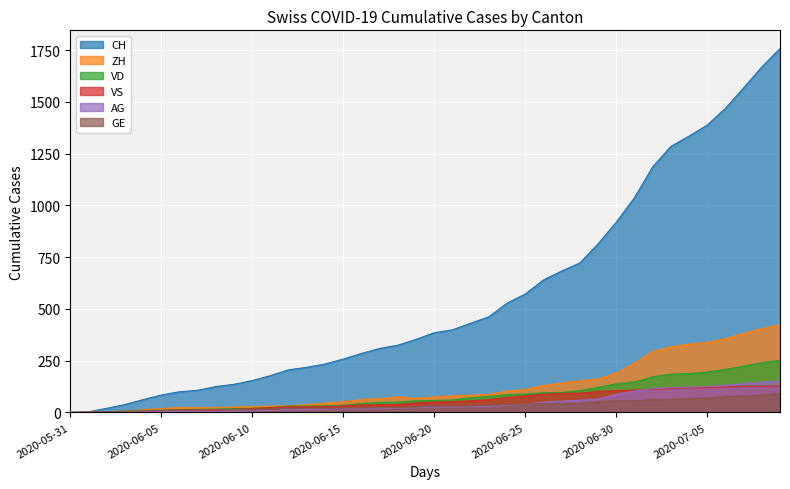

List the series in order of their peak value, highest first.

CH, ZH, VD, AG, VS, GE